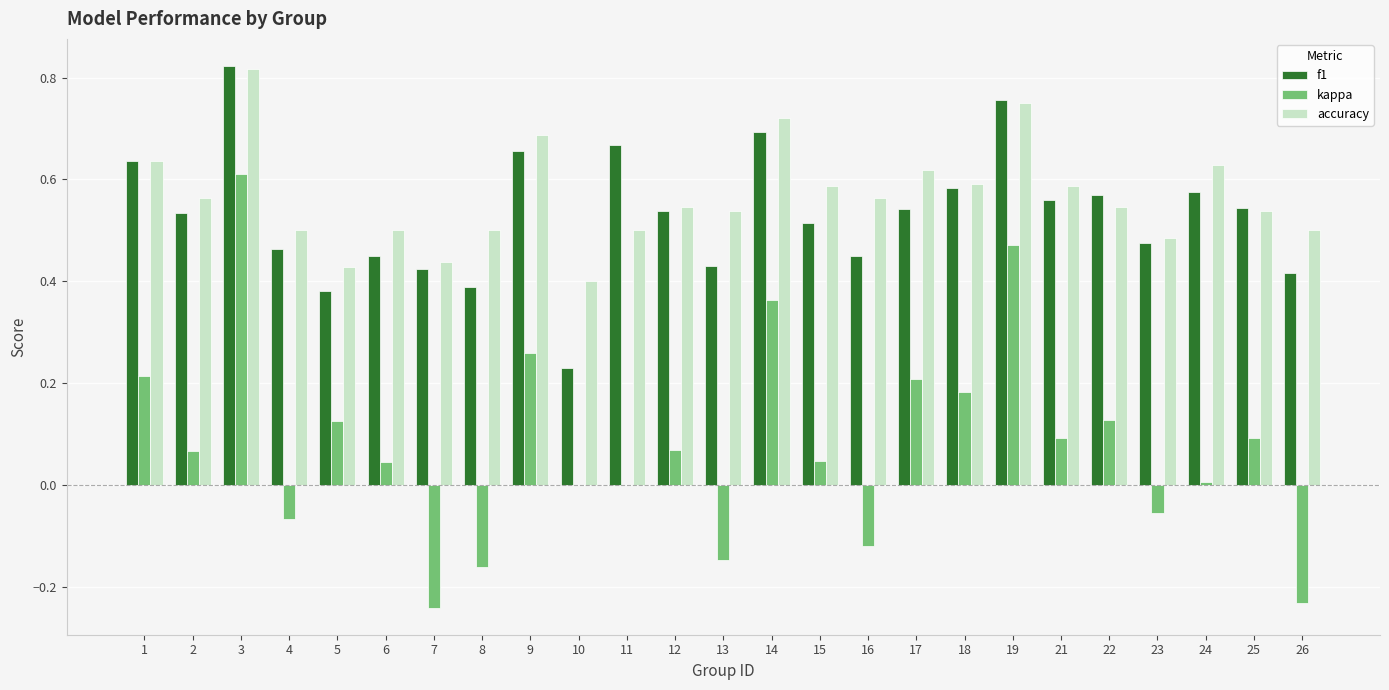

True or false: accuracy has a value of 0.1 at 14.

False